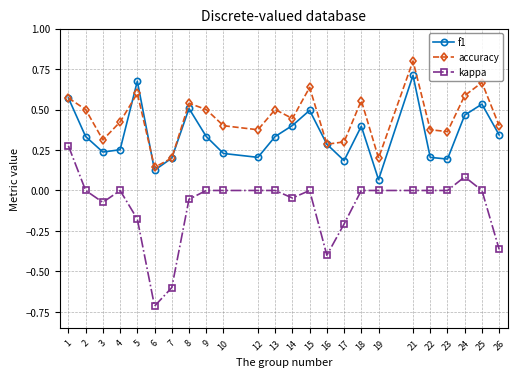

At which label is f1 closest to 0?

19